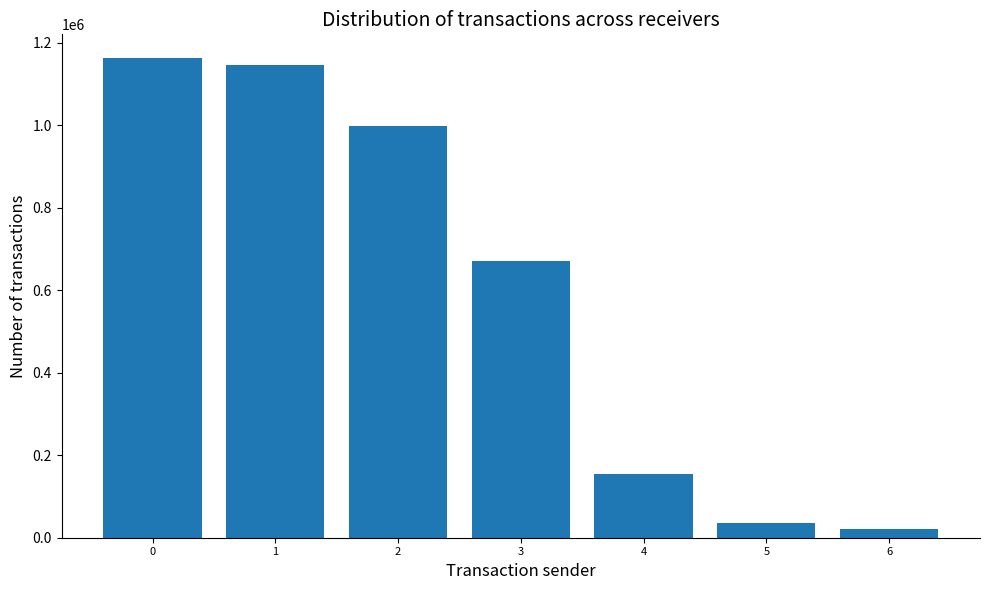

What is the approximate value at 3, to the nearest 50?

671850